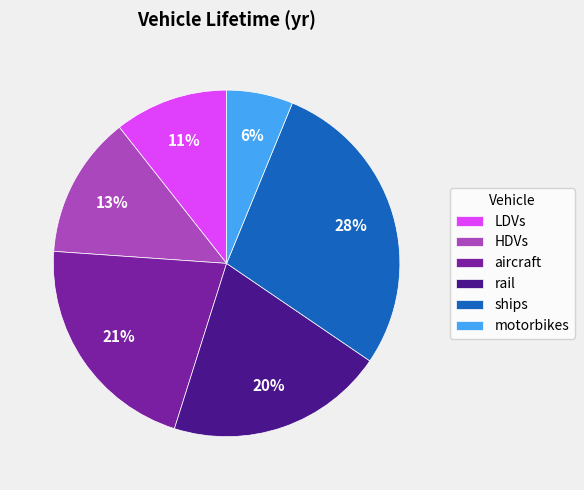

Is it true that LDVs is 4% of the pie?

False